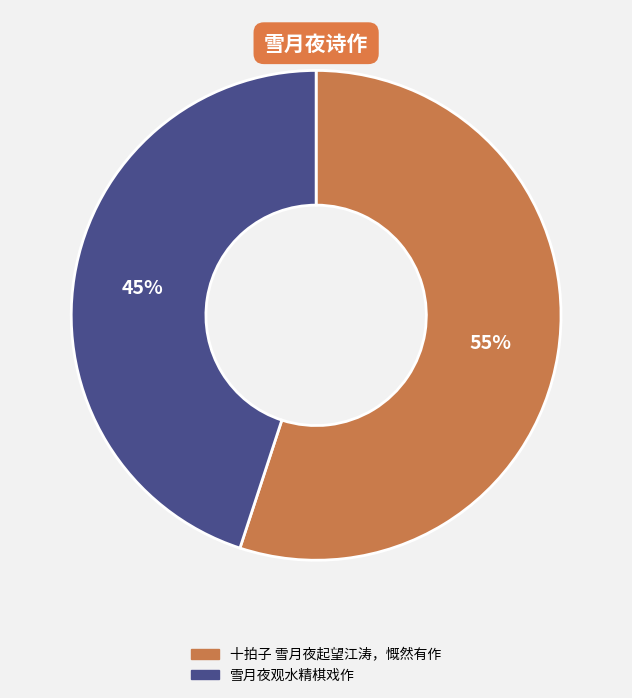

To the nearest percent, what percentage of the pie is 十拍子 雪月夜起望江涛，慨然有作?

55%